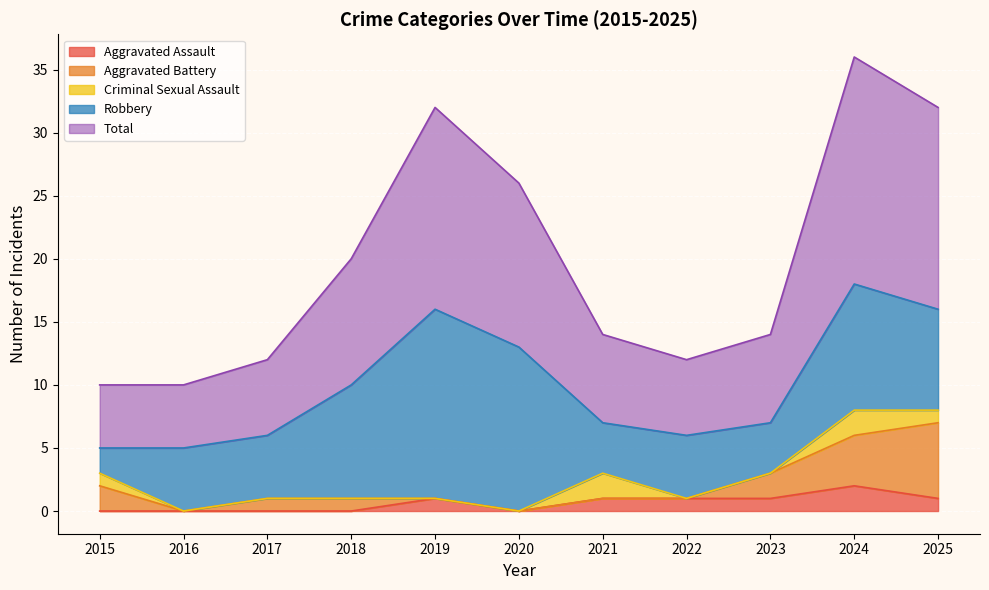

Rank the categories by Aggravated Assault value from lowest to highest.

2015, 2016, 2017, 2018, 2020, 2019, 2021, 2022, 2023, 2025, 2024